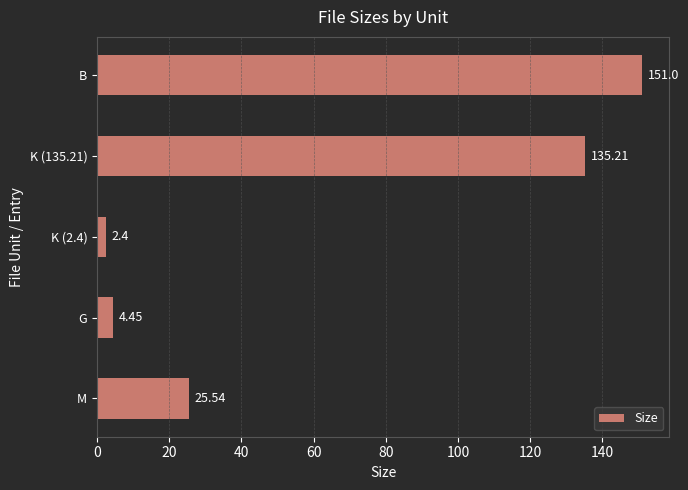

Between K (135.21) and B, which is larger?

B